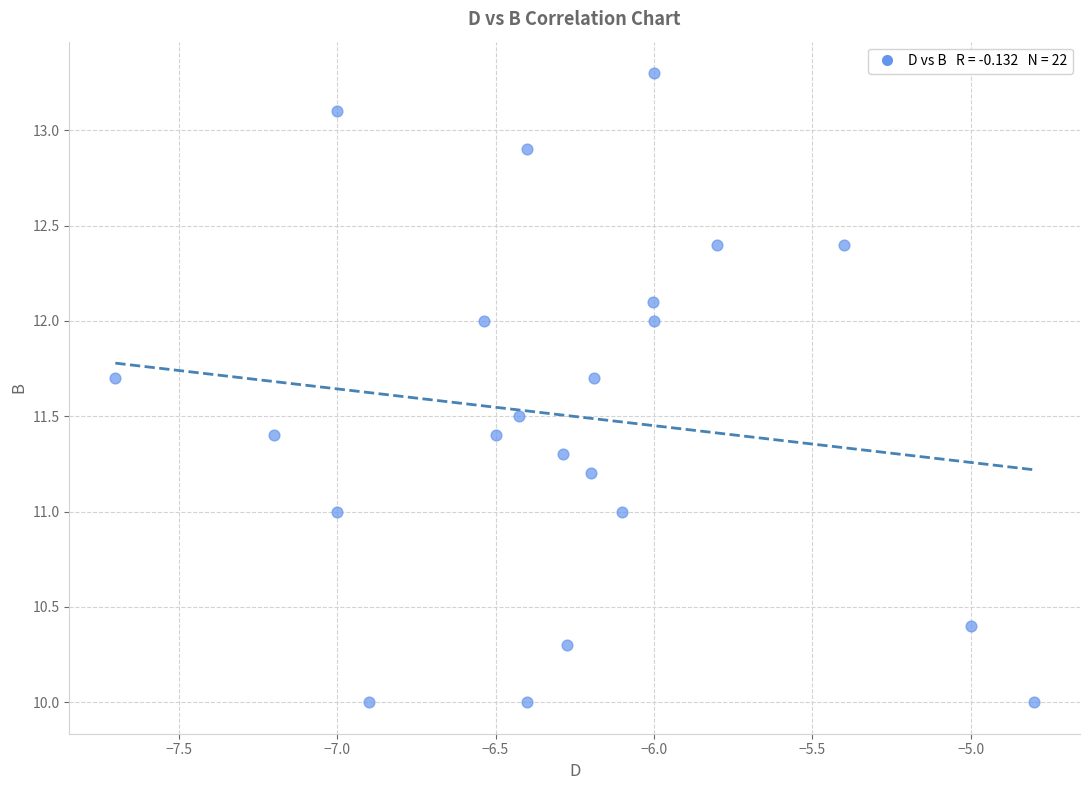

What is the range of X values (max minus min)?

2.9